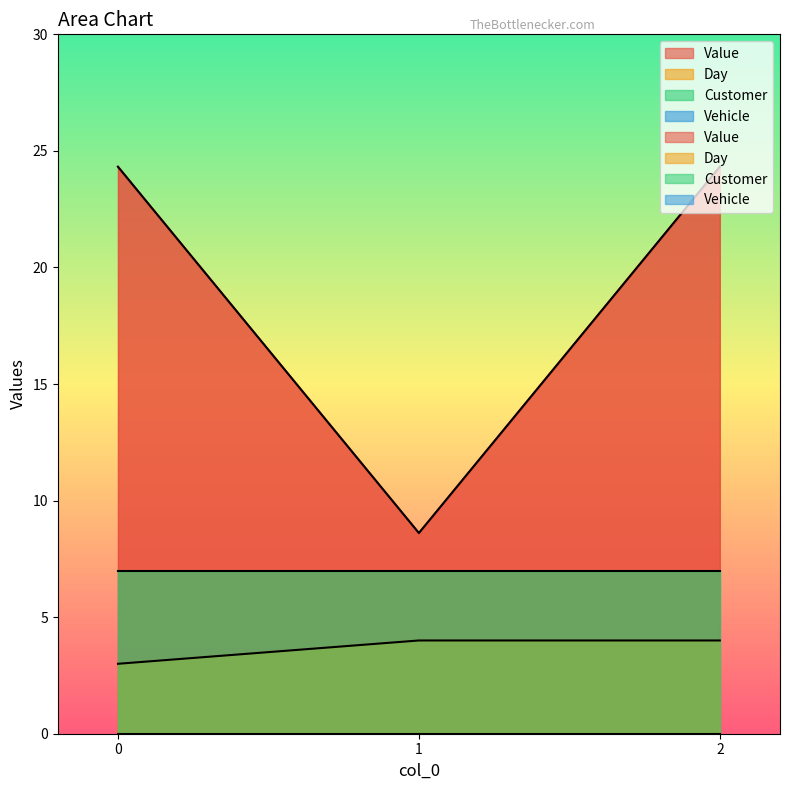

Which series has the largest range (max minus min)?

Value